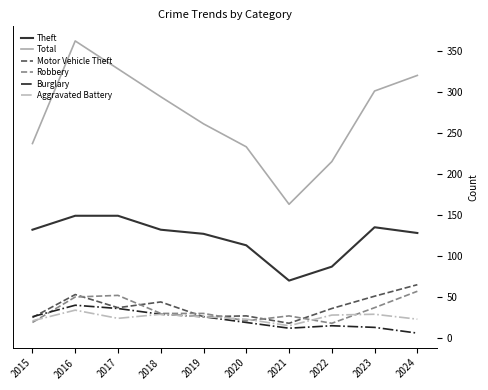

Is it true that Burglary equals 31 at 2020?

False